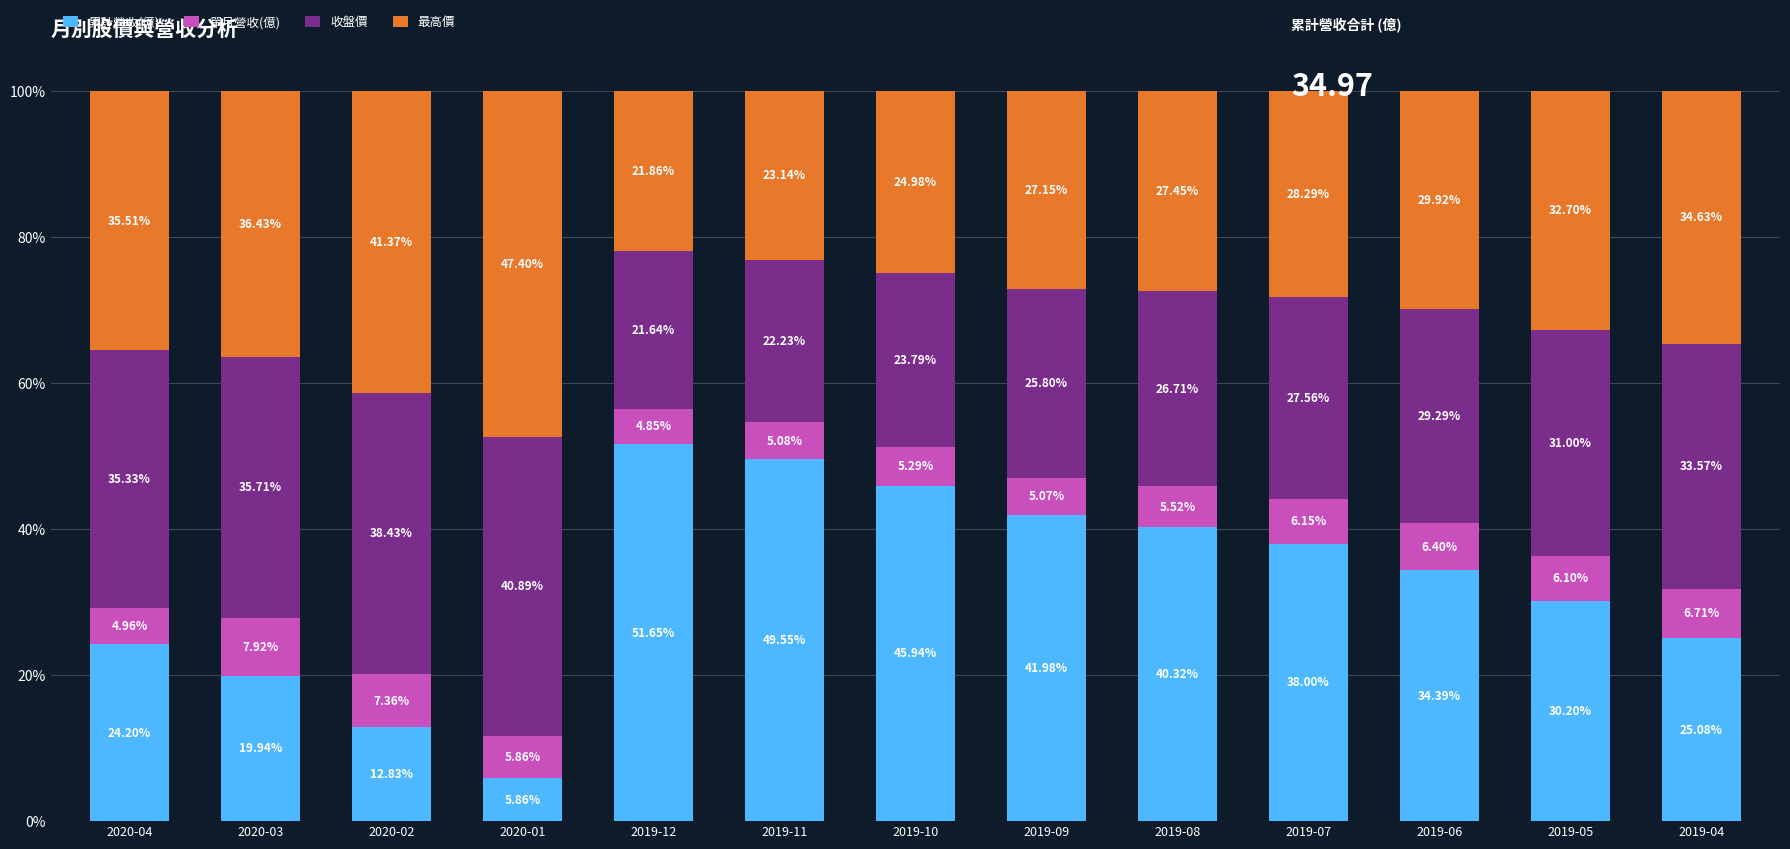

How many bars are there in total?

13